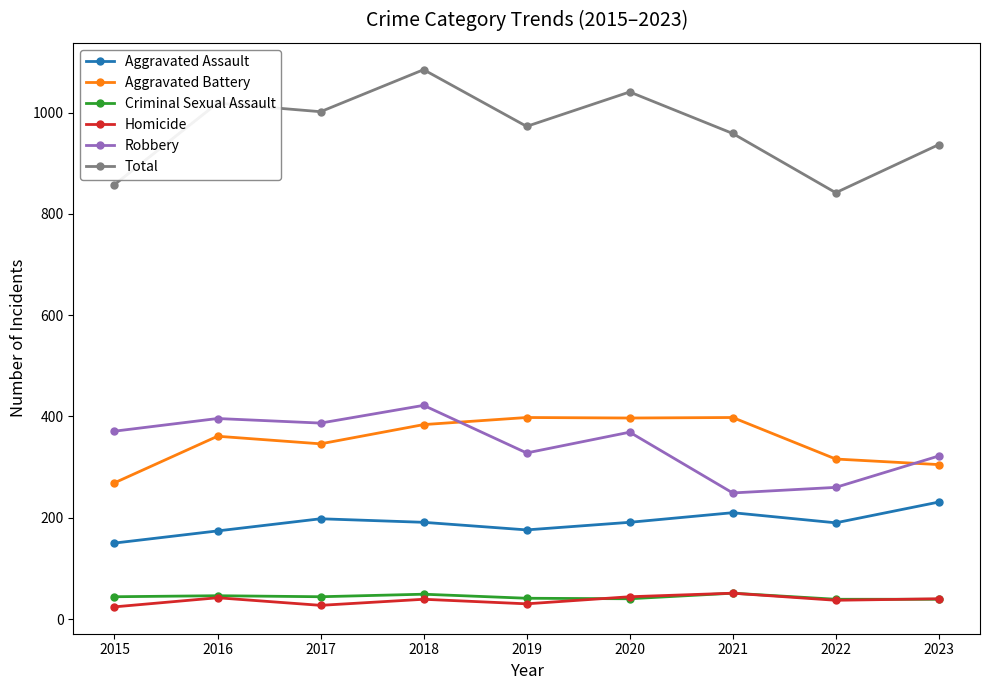

What is the spread (max minus min) of values at 2020?

1001